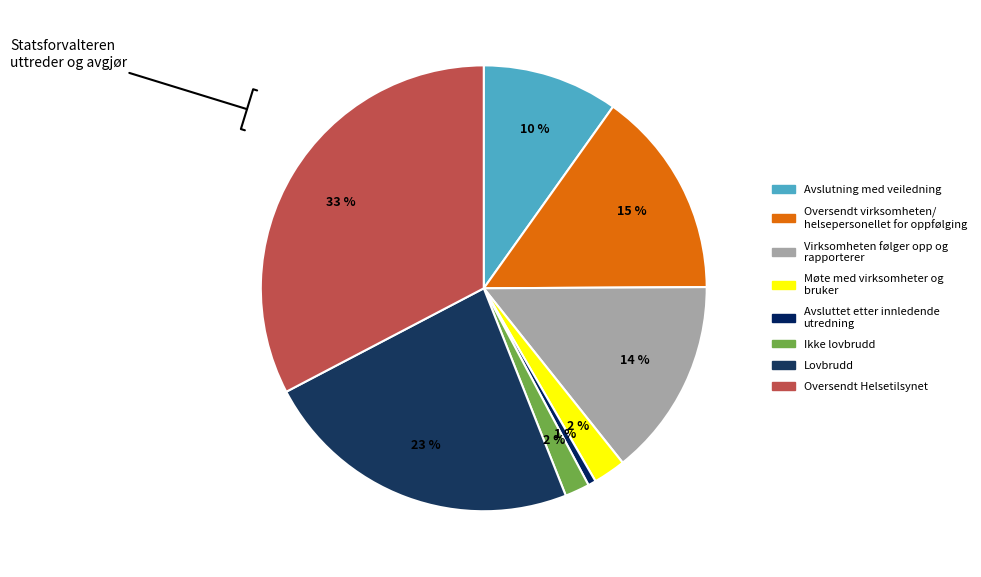

How many slices are in this pie chart?

8